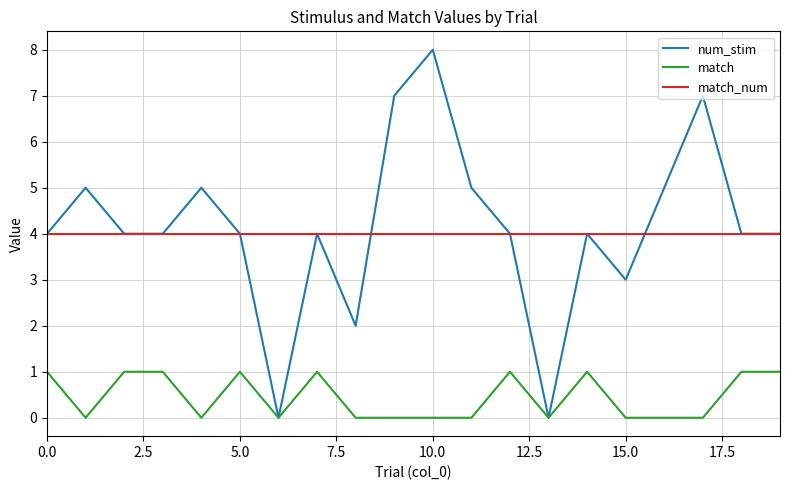

Which series has the widest spread of values?

num_stim